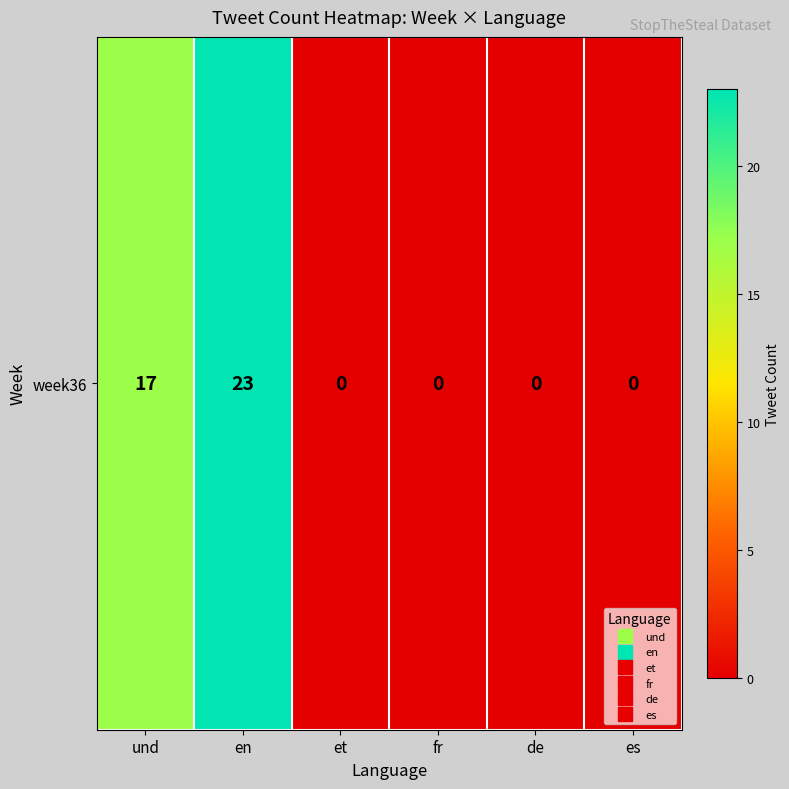

The chart shows a value of 11 at de. True or false?

False